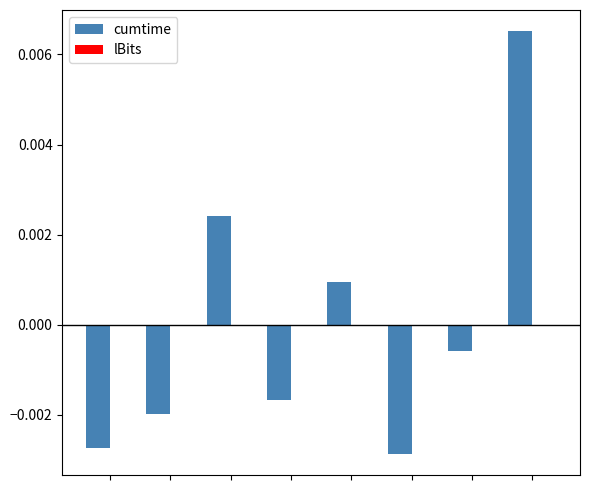

Are the bars horizontal?

No